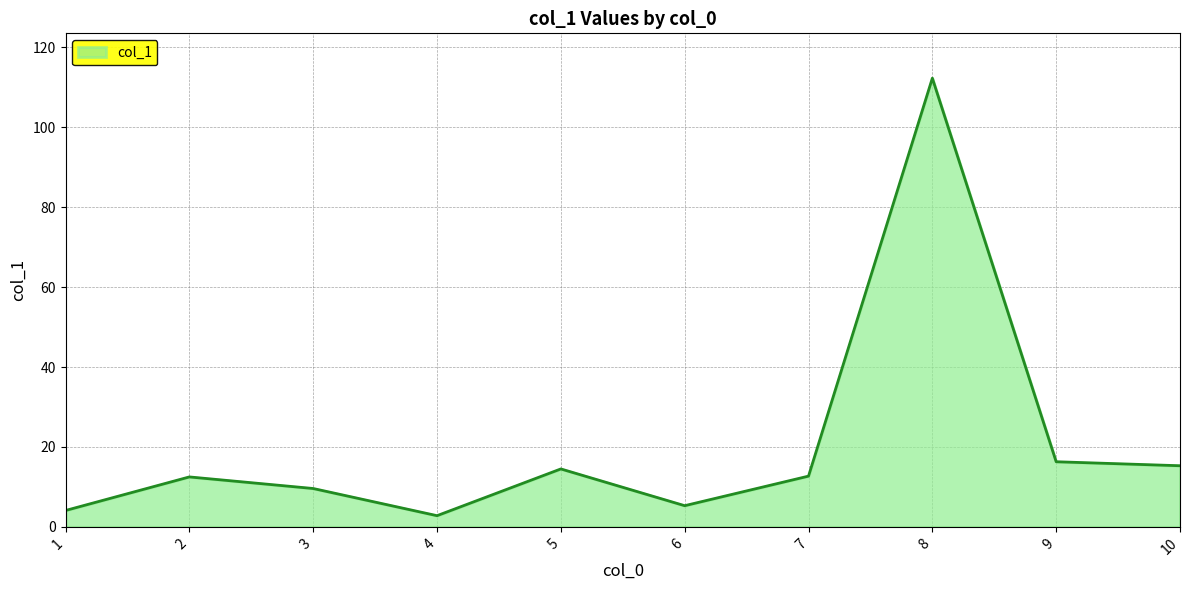

At which label does the data first exceed 12?

2